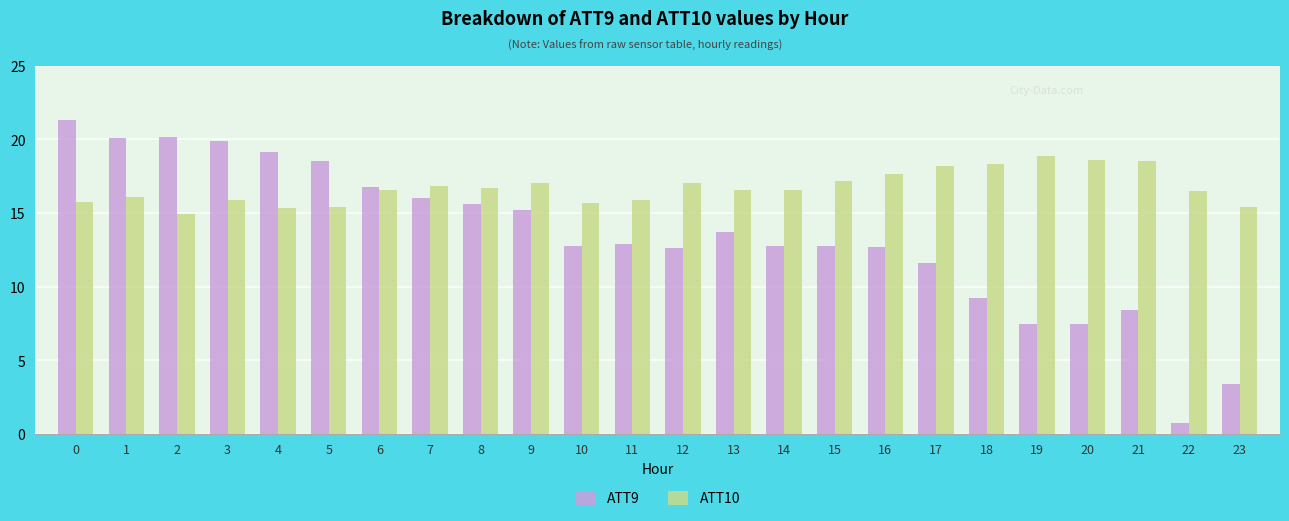

The ATT9 series shows 4.4 at 23. True or false?

False